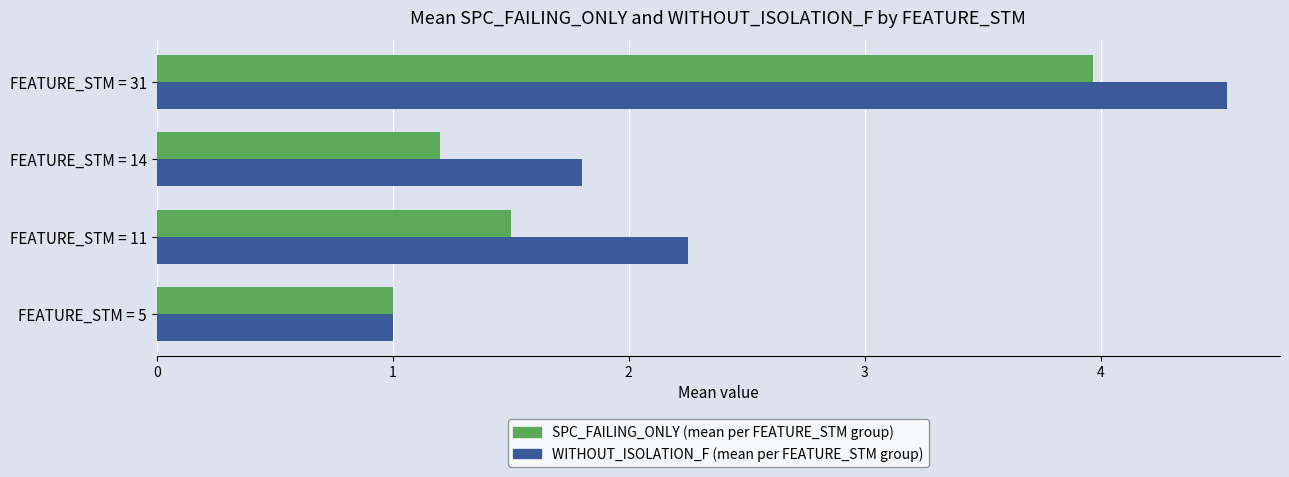

At which category is the sum across all series the highest?

FEATURE_STM = 31